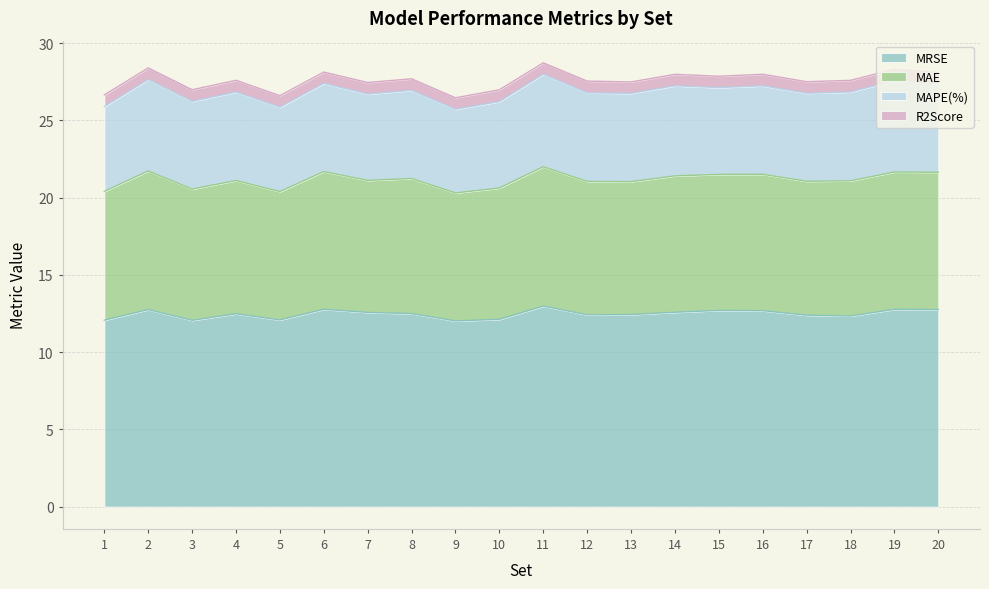

What is the total value across all series at 9?

26.5